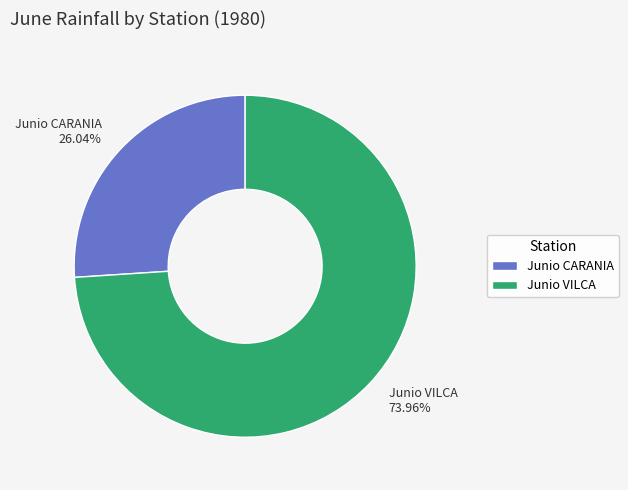

How many segments does this pie chart have?

2